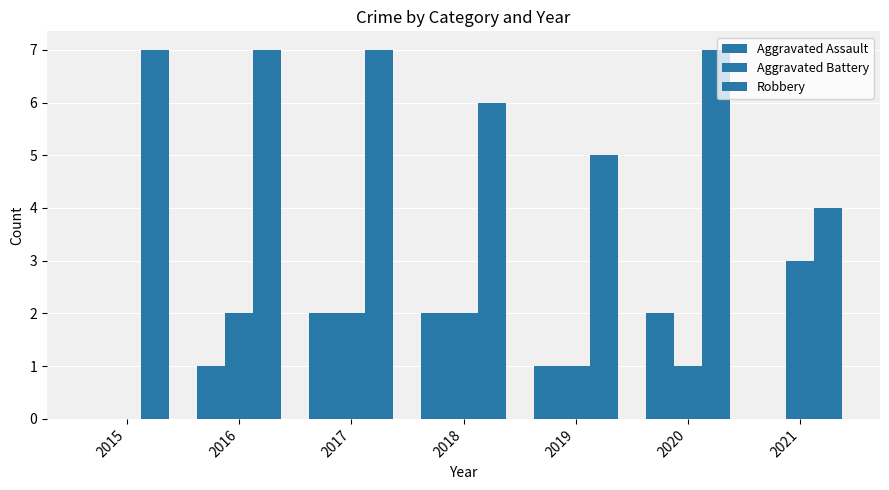

How many groups of bars are there?

7